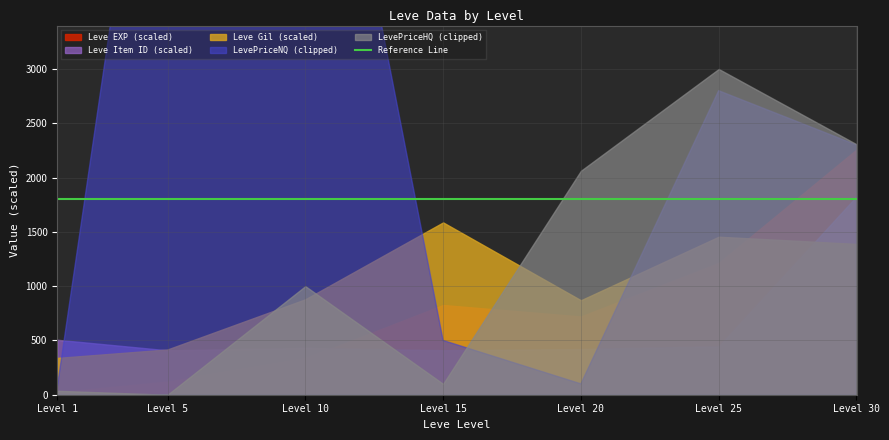

How many interior local peaks does the Leve EXP series have?

1